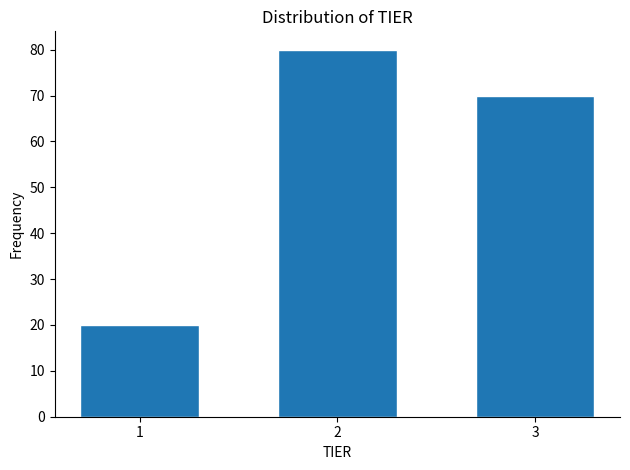

Reading left to right, list all the values displayed in this chart.

1=20	2=80	3=70